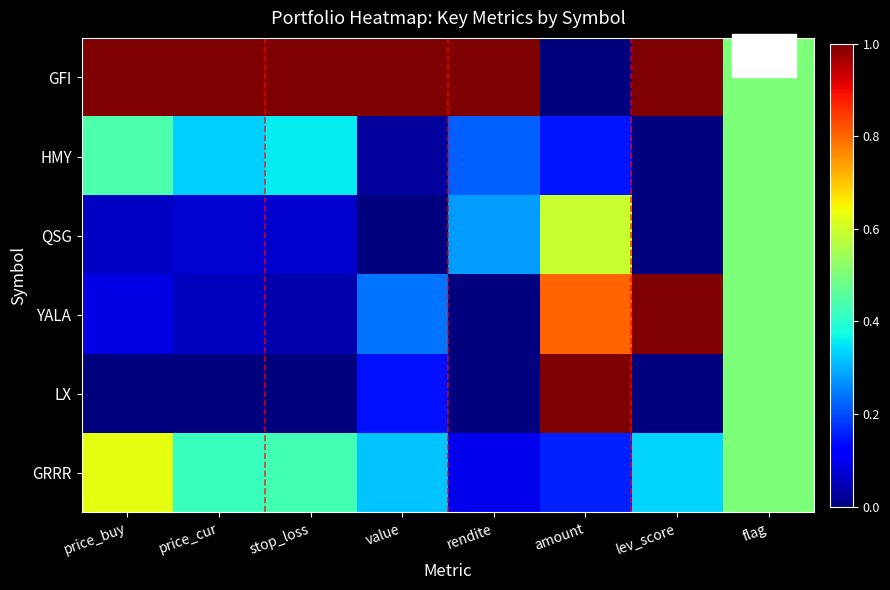

Which series has the widest spread of values?

GFI